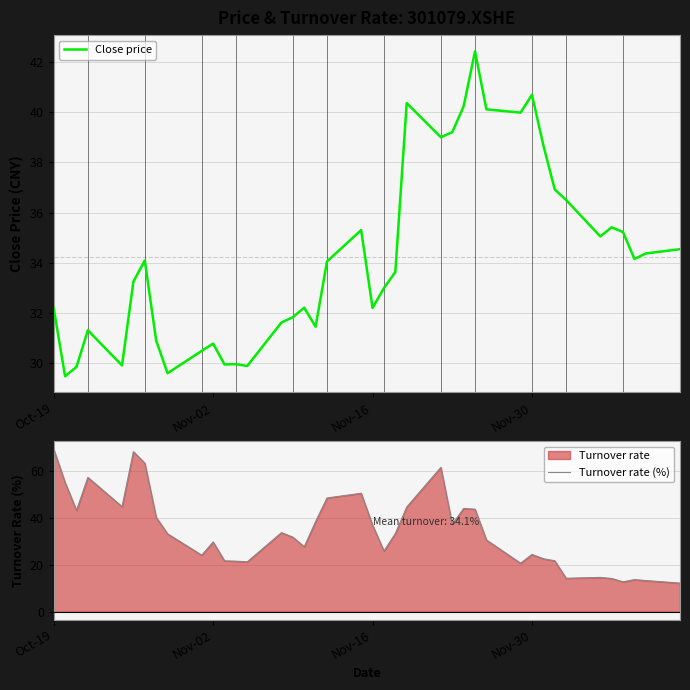

What is the value of the Close price point at the 3rd from the left?

29.9